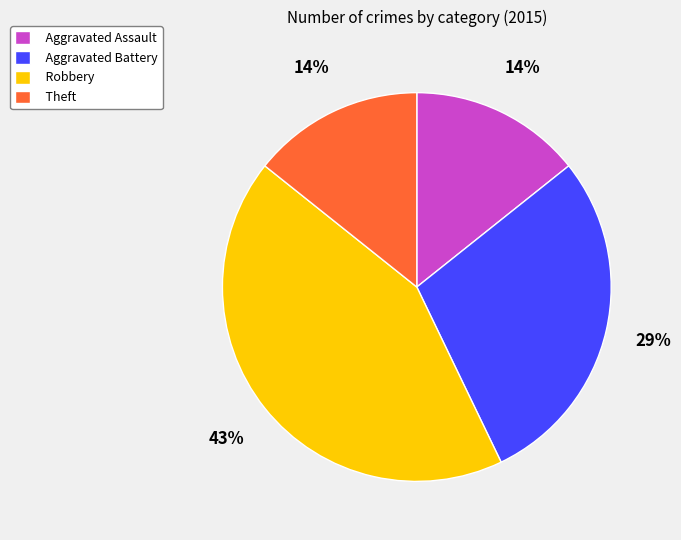

The Aggravated Battery slice represents 29% of the pie. True or false?

True